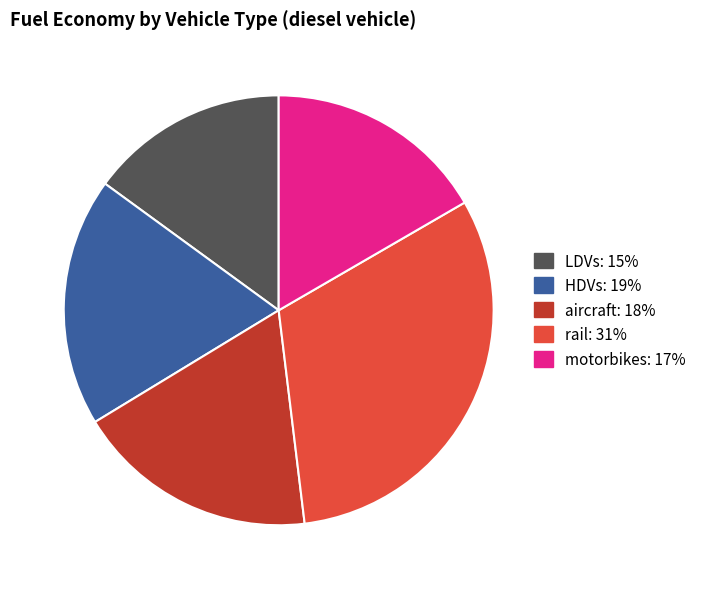

Count the number of slices in the pie.

5